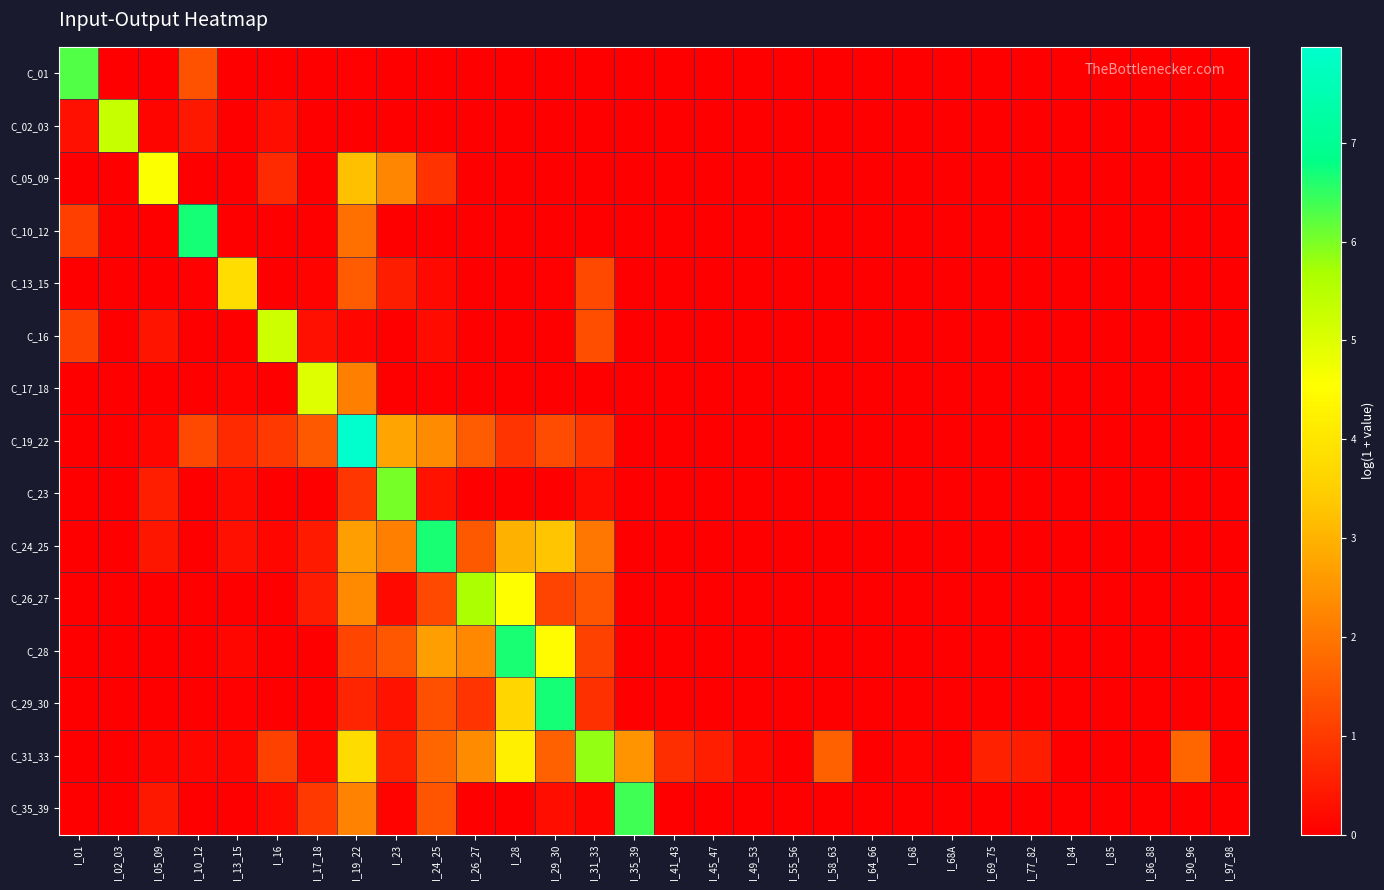

Reading left to right, transcribe all the data shown in this chart.

C_01: I_01=6.3	I_02_03=0.0	I_05_09=0.0	I_10_12=1.4	I_13_15=0.0	I_16=0.0	I_17_18=0.0	I_19_22=0.0	I_23=0.0	I_24_25=0.0	I_26_27=0.0	I_28=0.0	I_29_30=0.0	I_31_33=0.0	I_35_39=0.0	I_41_43=0.0	I_45_47=0.0	I_49_53=0.0	I_55_56=0.0	I_58_63=0.0	I_64_66=0.0	I_68=0.0	I_68A=0.0	I_69_75=0.0	I_77_82=0.0	I_84=0.0	I_85=0.0	I_86_88=0.0	I_90_96=0.0	I_97_98=0.0
C_02_03: I_01=0.3	I_02_03=5.3	I_05_09=0.1	I_10_12=0.4	I_13_15=0.0	I_16=0.3	I_17_18=0.0	I_19_22=0.0	I_23=0.0	I_24_25=0.0	I_26_27=0.0	I_28=0.0	I_29_30=0.0	I_31_33=0.0	I_35_39=0.0	I_41_43=0.0	I_45_47=0.0	I_49_53=0.0	I_55_56=0.0	I_58_63=0.0	I_64_66=0.0	I_68=0.0	I_68A=0.0	I_69_75=0.0	I_77_82=0.0	I_84=0.0	I_85=0.0	I_86_88=0.0	I_90_96=0.0	I_97_98=0.0
C_05_09: I_01=0.0	I_02_03=0.0	I_05_09=4.6	I_10_12=0.0	I_13_15=0.0	I_16=0.7	I_17_18=0.0	I_19_22=3.2	I_23=2.3	I_24_25=0.9	I_26_27=0.0	I_28=0.0	I_29_30=0.0	I_31_33=0.0	I_35_39=0.0	I_41_43=0.0	I_45_47=0.0	I_49_53=0.0	I_55_56=0.0	I_58_63=0.0	I_64_66=0.0	I_68=0.0	I_68A=0.0	I_69_75=0.0	I_77_82=0.0	I_84=0.0	I_85=0.0	I_86_88=0.0	I_90_96=0.0	I_97_98=0.0
C_10_12: I_01=1.1	I_02_03=0.0	I_05_09=0.0	I_10_12=6.7	I_13_15=0.0	I_16=0.0	I_17_18=0.0	I_19_22=1.9	I_23=0.0	I_24_25=0.0	I_26_27=0.0	I_28=0.0	I_29_30=0.0	I_31_33=0.0	I_35_39=0.0	I_41_43=0.0	I_45_47=0.0	I_49_53=0.0	I_55_56=0.0	I_58_63=0.0	I_64_66=0.0	I_68=0.0	I_68A=0.0	I_69_75=0.0	I_77_82=0.0	I_84=0.0	I_85=0.0	I_86_88=0.0	I_90_96=0.0	I_97_98=0.0
C_13_15: I_01=0.0	I_02_03=0.0	I_05_09=0.0	I_10_12=0.0	I_13_15=3.8	I_16=0.0	I_17_18=0.1	I_19_22=1.6	I_23=0.5	I_24_25=0.2	I_26_27=0.0	I_28=0.0	I_29_30=0.1	I_31_33=1.2	I_35_39=0.0	I_41_43=0.0	I_45_47=0.0	I_49_53=0.0	I_55_56=0.0	I_58_63=0.0	I_64_66=0.0	I_68=0.0	I_68A=0.0	I_69_75=0.0	I_77_82=0.0	I_84=0.0	I_85=0.0	I_86_88=0.0	I_90_96=0.0	I_97_98=0.0
C_16: I_01=1.1	I_02_03=0.0	I_05_09=0.4	I_10_12=0.0	I_13_15=0.0	I_16=5.2	I_17_18=0.3	I_19_22=0.1	I_23=0.0	I_24_25=0.2	I_26_27=0.0	I_28=0.0	I_29_30=0.0	I_31_33=1.3	I_35_39=0.0	I_41_43=0.0	I_45_47=0.0	I_49_53=0.0	I_55_56=0.0	I_58_63=0.0	I_64_66=0.0	I_68=0.0	I_68A=0.0	I_69_75=0.0	I_77_82=0.0	I_84=0.0	I_85=0.0	I_86_88=0.0	I_90_96=0.0	I_97_98=0.0
C_17_18: I_01=0.0	I_02_03=0.0	I_05_09=0.0	I_10_12=0.0	I_13_15=0.1	I_16=0.0	I_17_18=5.0	I_19_22=2.2	I_23=0.0	I_24_25=0.0	I_26_27=0.0	I_28=0.0	I_29_30=0.0	I_31_33=0.0	I_35_39=0.0	I_41_43=0.0	I_45_47=0.0	I_49_53=0.0	I_55_56=0.0	I_58_63=0.0	I_64_66=0.0	I_68=0.0	I_68A=0.0	I_69_75=0.0	I_77_82=0.0	I_84=0.0	I_85=0.0	I_86_88=0.0	I_90_96=0.0	I_97_98=0.0
C_19_22: I_01=0.0	I_02_03=0.0	I_05_09=0.1	I_10_12=1.2	I_13_15=0.7	I_16=1.0	I_17_18=1.5	I_19_22=8.0	I_23=2.8	I_24_25=2.4	I_26_27=1.5	I_28=0.9	I_29_30=1.3	I_31_33=0.9	I_35_39=0.0	I_41_43=0.0	I_45_47=0.0	I_49_53=0.0	I_55_56=0.0	I_58_63=0.0	I_64_66=0.0	I_68=0.0	I_68A=0.0	I_69_75=0.0	I_77_82=0.0	I_84=0.0	I_85=0.0	I_86_88=0.0	I_90_96=0.0	I_97_98=0.0
C_23: I_01=0.0	I_02_03=0.0	I_05_09=0.5	I_10_12=0.0	I_13_15=0.2	I_16=0.0	I_17_18=0.0	I_19_22=0.9	I_23=6.0	I_24_25=0.3	I_26_27=0.0	I_28=0.0	I_29_30=0.0	I_31_33=0.2	I_35_39=0.0	I_41_43=0.0	I_45_47=0.0	I_49_53=0.0	I_55_56=0.0	I_58_63=0.0	I_64_66=0.0	I_68=0.0	I_68A=0.0	I_69_75=0.0	I_77_82=0.0	I_84=0.0	I_85=0.0	I_86_88=0.0	I_90_96=0.0	I_97_98=0.0
C_24_25: I_01=0.0	I_02_03=0.0	I_05_09=0.4	I_10_12=0.0	I_13_15=0.3	I_16=0.1	I_17_18=0.4	I_19_22=2.7	I_23=2.2	I_24_25=6.6	I_26_27=1.5	I_28=3.0	I_29_30=3.3	I_31_33=2.0	I_35_39=0.0	I_41_43=0.0	I_45_47=0.0	I_49_53=0.0	I_55_56=0.0	I_58_63=0.0	I_64_66=0.0	I_68=0.0	I_68A=0.0	I_69_75=0.0	I_77_82=0.0	I_84=0.0	I_85=0.0	I_86_88=0.0	I_90_96=0.0	I_97_98=0.0
C_26_27: I_01=0.0	I_02_03=0.0	I_05_09=0.0	I_10_12=0.0	I_13_15=0.0	I_16=0.0	I_17_18=0.5	I_19_22=2.3	I_23=0.2	I_24_25=1.2	I_26_27=5.7	I_28=4.5	I_29_30=1.1	I_31_33=1.4	I_35_39=0.0	I_41_43=0.0	I_45_47=0.0	I_49_53=0.0	I_55_56=0.0	I_58_63=0.0	I_64_66=0.0	I_68=0.0	I_68A=0.0	I_69_75=0.0	I_77_82=0.0	I_84=0.0	I_85=0.0	I_86_88=0.0	I_90_96=0.0	I_97_98=0.0
C_28: I_01=0.0	I_02_03=0.0	I_05_09=0.0	I_10_12=0.0	I_13_15=0.1	I_16=0.0	I_17_18=0.0	I_19_22=1.2	I_23=1.5	I_24_25=2.7	I_26_27=2.3	I_28=6.7	I_29_30=4.5	I_31_33=1.1	I_35_39=0.0	I_41_43=0.0	I_45_47=0.0	I_49_53=0.0	I_55_56=0.0	I_58_63=0.0	I_64_66=0.0	I_68=0.0	I_68A=0.0	I_69_75=0.0	I_77_82=0.0	I_84=0.0	I_85=0.0	I_86_88=0.0	I_90_96=0.0	I_97_98=0.0
C_29_30: I_01=0.0	I_02_03=0.0	I_05_09=0.0	I_10_12=0.0	I_13_15=0.1	I_16=0.0	I_17_18=0.0	I_19_22=0.7	I_23=0.3	I_24_25=1.4	I_26_27=0.9	I_28=3.7	I_29_30=6.7	I_31_33=0.8	I_35_39=0.0	I_41_43=0.0	I_45_47=0.0	I_49_53=0.0	I_55_56=0.0	I_58_63=0.0	I_64_66=0.0	I_68=0.0	I_68A=0.0	I_69_75=0.0	I_77_82=0.0	I_84=0.0	I_85=0.0	I_86_88=0.0	I_90_96=0.0	I_97_98=0.0
C_31_33: I_01=0.0	I_02_03=0.0	I_05_09=0.1	I_10_12=0.1	I_13_15=0.1	I_16=1.1	I_17_18=0.1	I_19_22=3.8	I_23=0.6	I_24_25=1.7	I_26_27=2.4	I_28=4.2	I_29_30=1.6	I_31_33=5.8	I_35_39=2.5	I_41_43=0.8	I_45_47=0.6	I_49_53=0.1	I_55_56=0.0	I_58_63=1.6	I_64_66=0.0	I_68=0.1	I_68A=0.0	I_69_75=0.6	I_77_82=0.5	I_84=0.0	I_85=0.0	I_86_88=0.0	I_90_96=1.7	I_97_98=0.0
C_35_39: I_01=0.0	I_02_03=0.0	I_05_09=0.4	I_10_12=0.0	I_13_15=0.0	I_16=0.2	I_17_18=1.0	I_19_22=2.2	I_23=0.1	I_24_25=1.4	I_26_27=0.0	I_28=0.0	I_29_30=0.3	I_31_33=0.1	I_35_39=6.4	I_41_43=0.0	I_45_47=0.0	I_49_53=0.0	I_55_56=0.0	I_58_63=0.0	I_64_66=0.0	I_68=0.0	I_68A=0.0	I_69_75=0.0	I_77_82=0.0	I_84=0.0	I_85=0.0	I_86_88=0.0	I_90_96=0.0	I_97_98=0.0